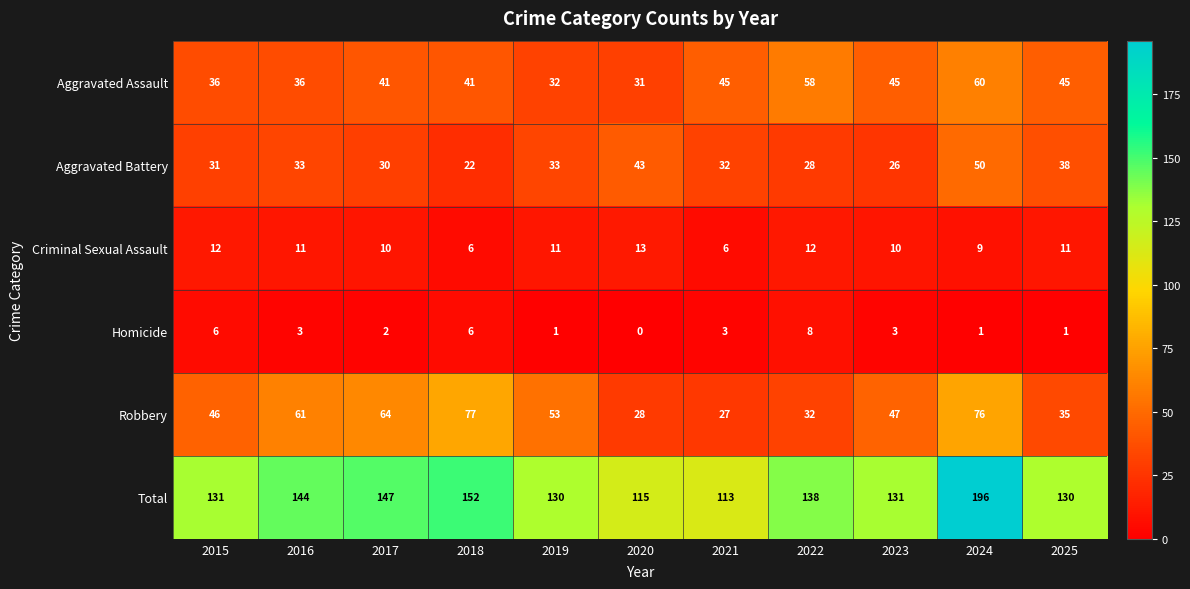

What is the difference between the maximum and minimum values in the Criminal Sexual Assault series?

7